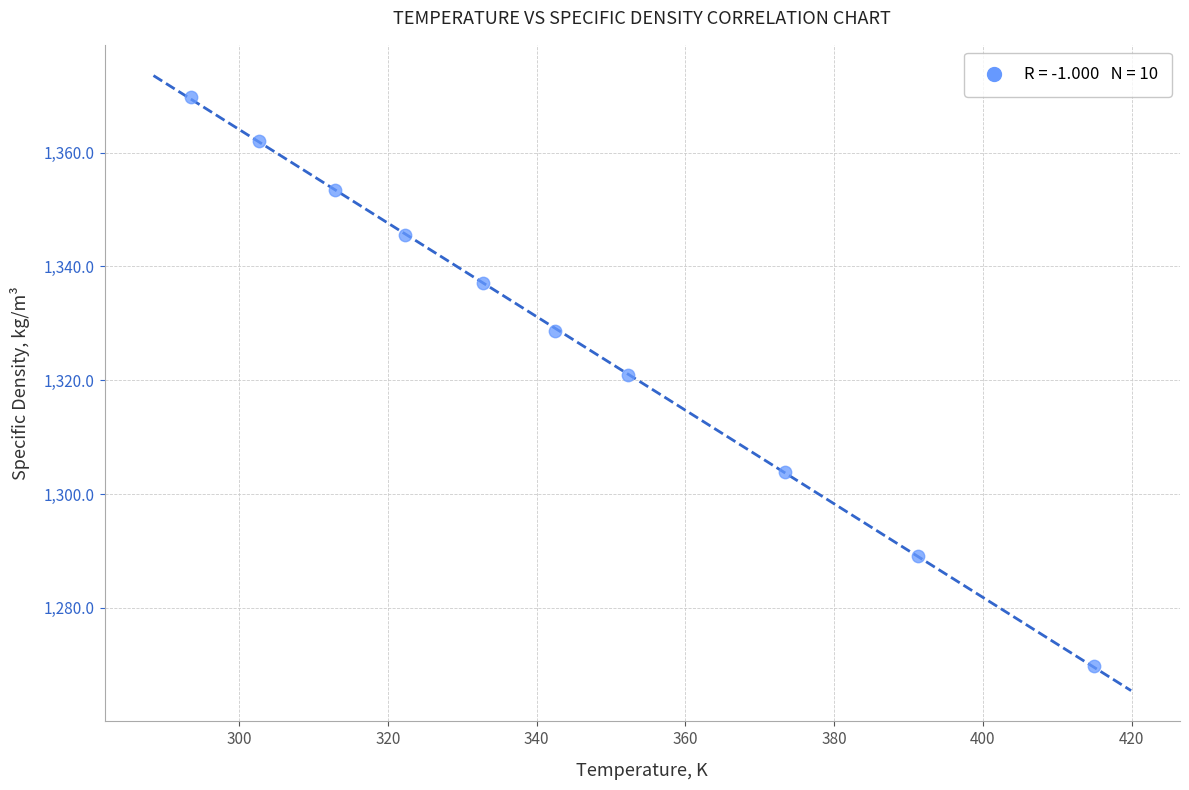

What is the average Y value?

1328.0